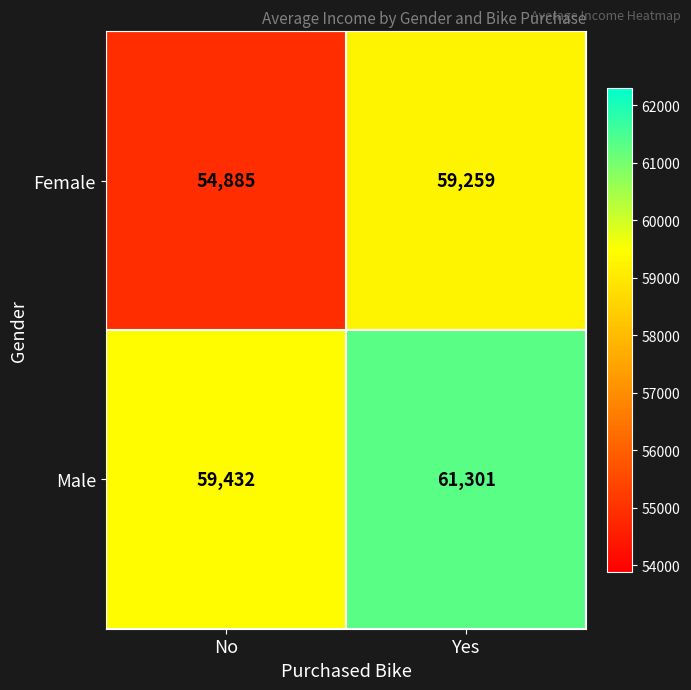

What is the approximate value of Female at No?

54885